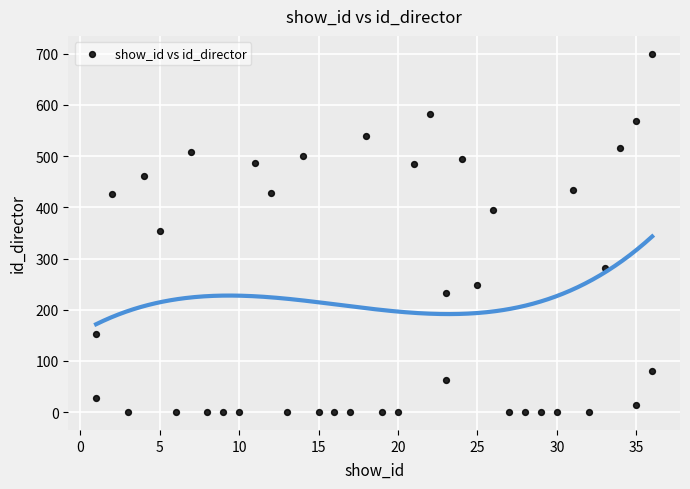

What is the range of X values (max minus min)?

35